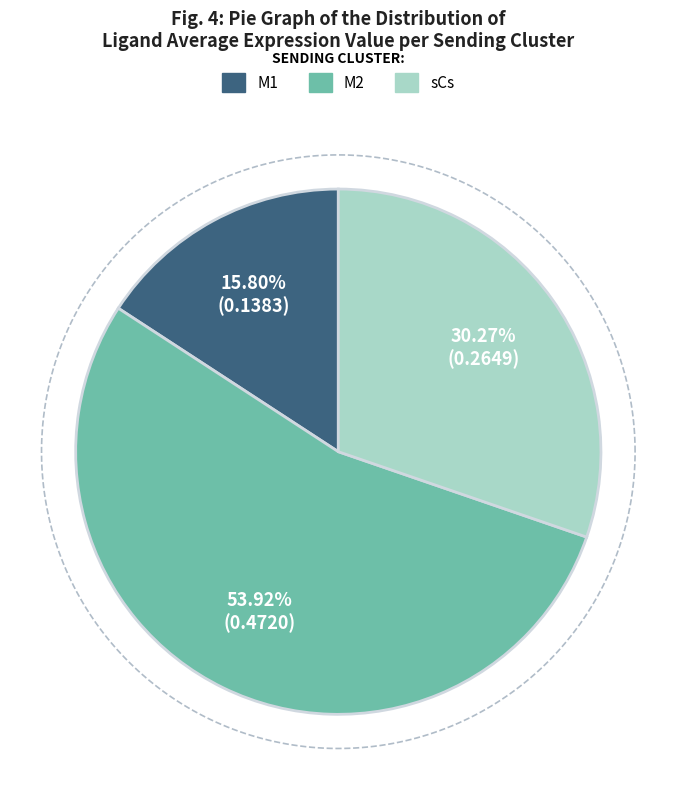

Rank the categories by value from highest to lowest.

M2, sCs, M1